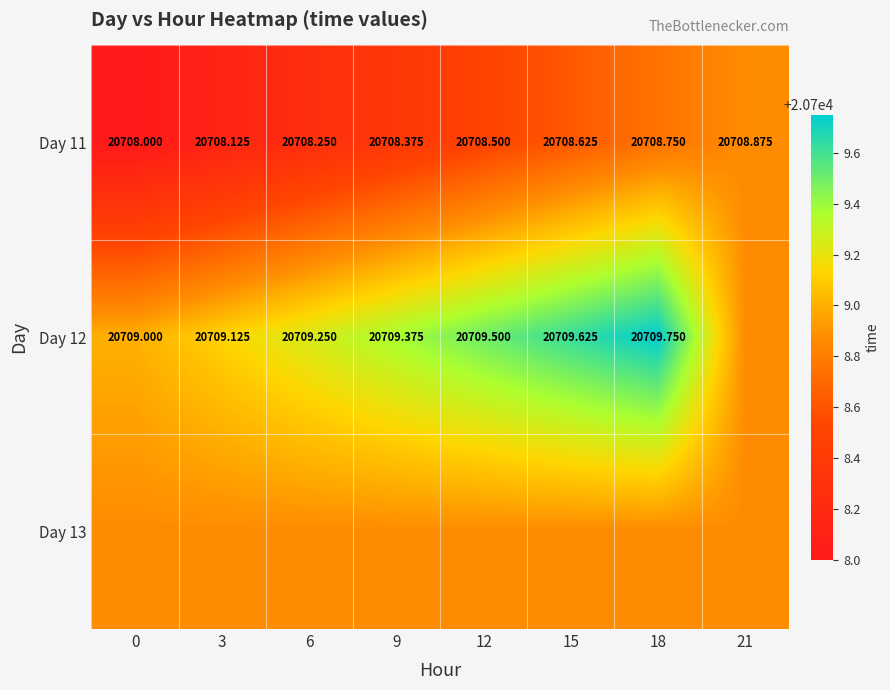

How many Day 12 values are between 20709 and 20710?

7